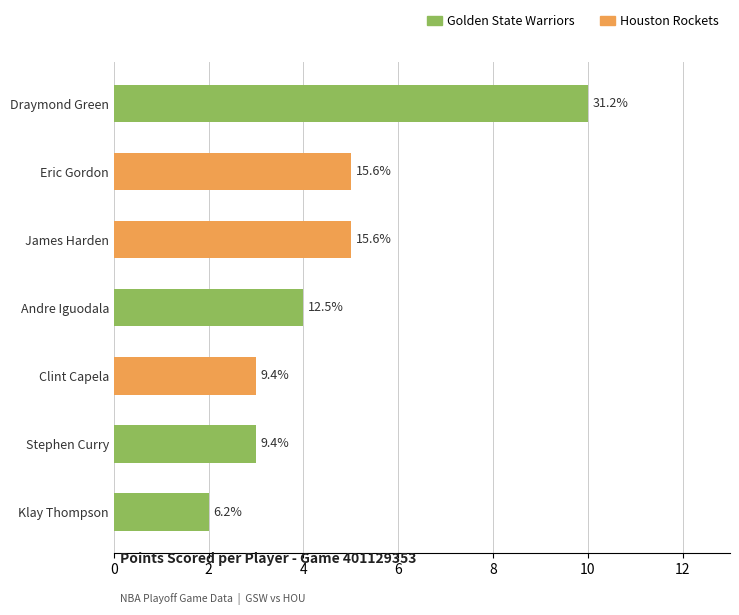

How many data points in Houston Rockets are above 0?

3